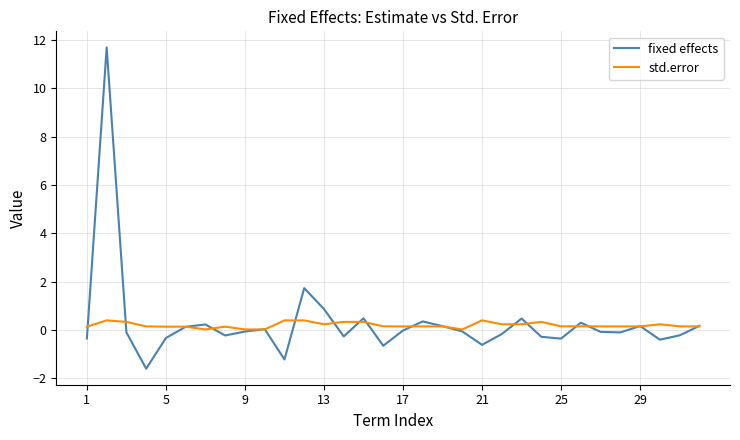

Rank the series by their maximum value, from highest to lowest.

fixed effects, std.error